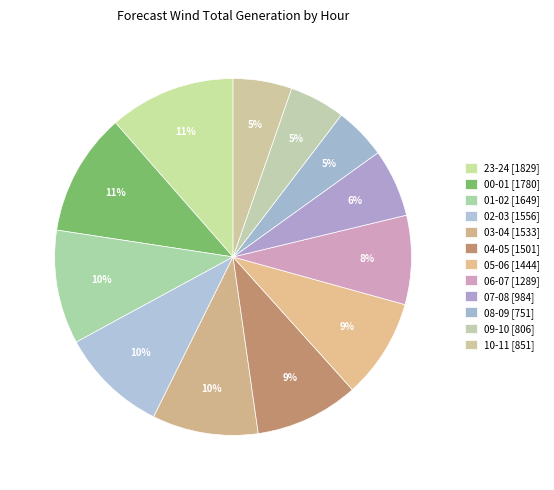

To the nearest percent, what percentage of the pie is 03-04?

10%